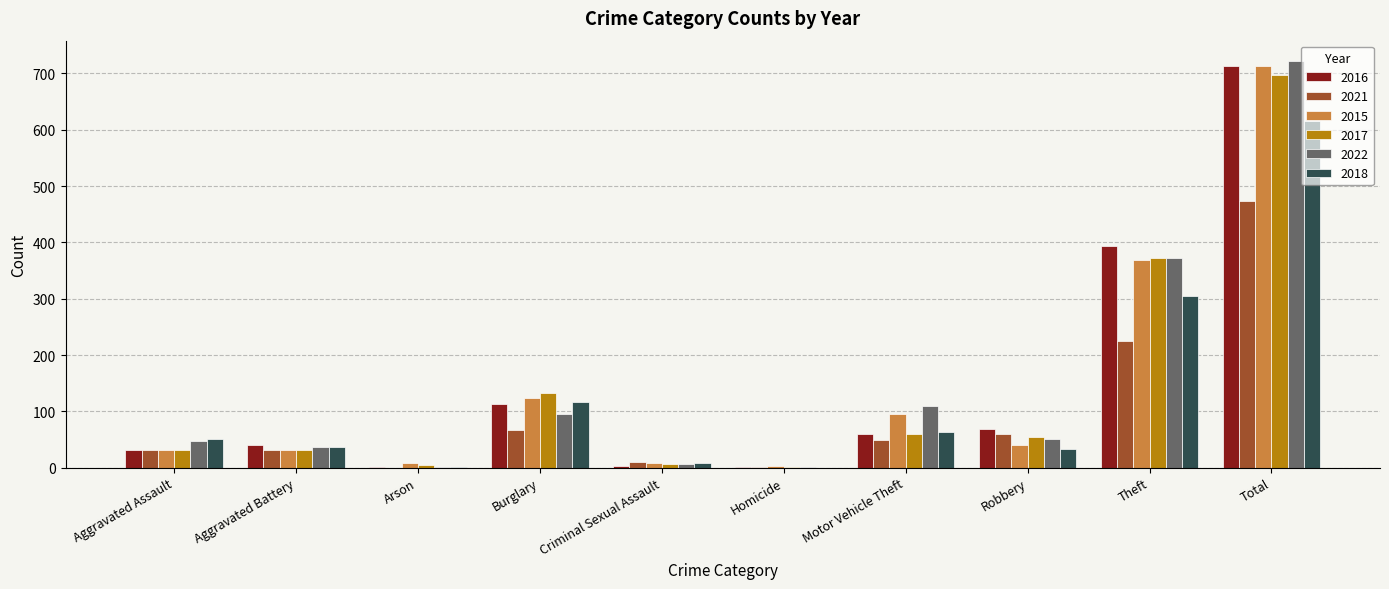

What is the sum of all 2017 values?

1394